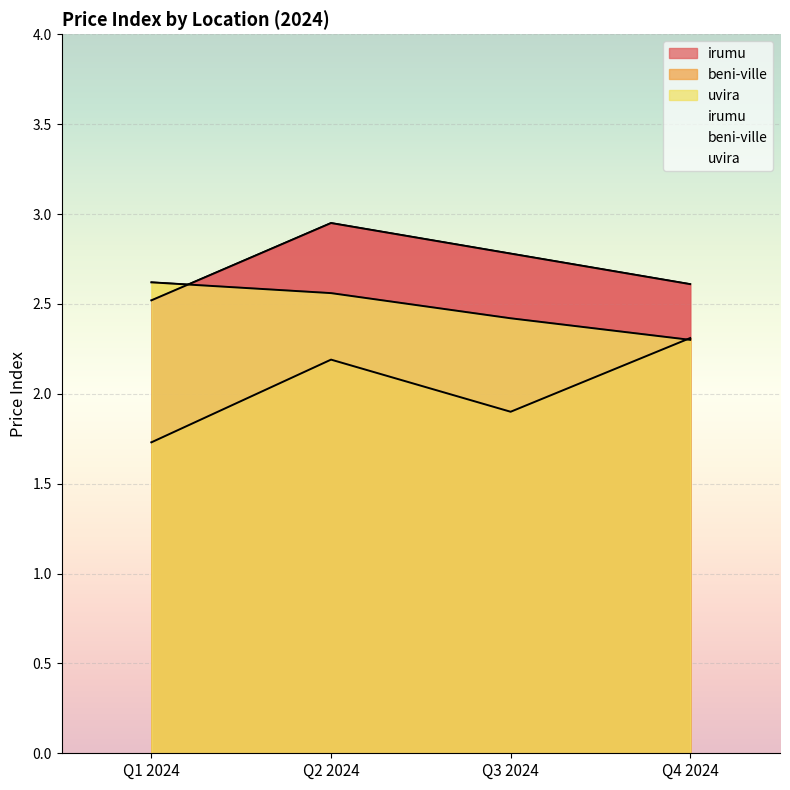

Which series changed the most between Q1 2024 and Q3 2024?

irumu